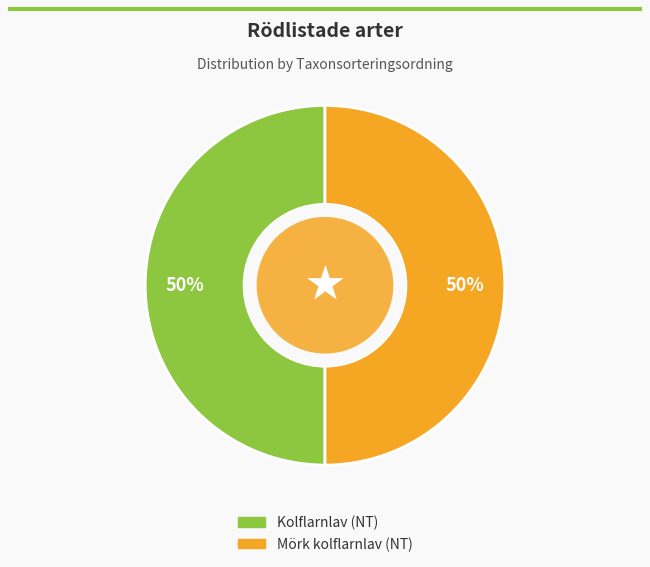

To the nearest percent, what portion does Kolflarnlav (NT) represent?

50%